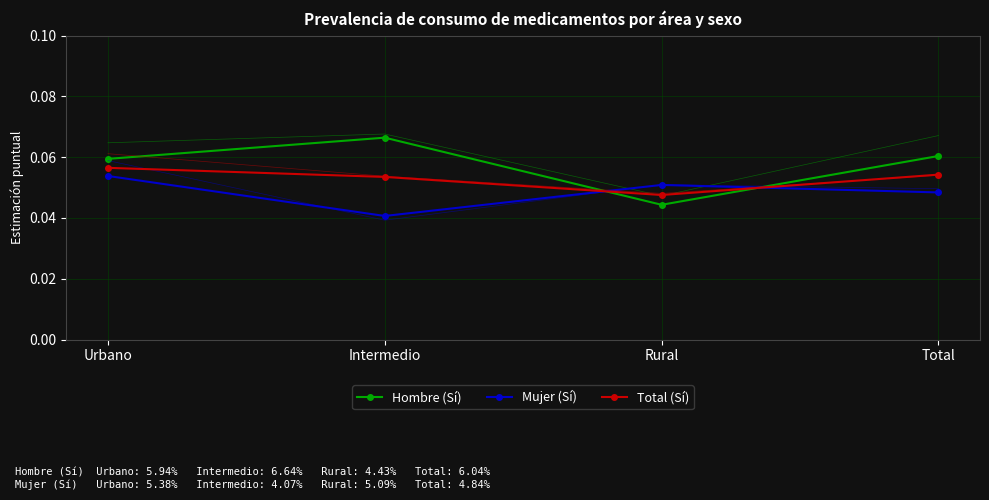

What is the sum of all Total (Sí) values?

0.2